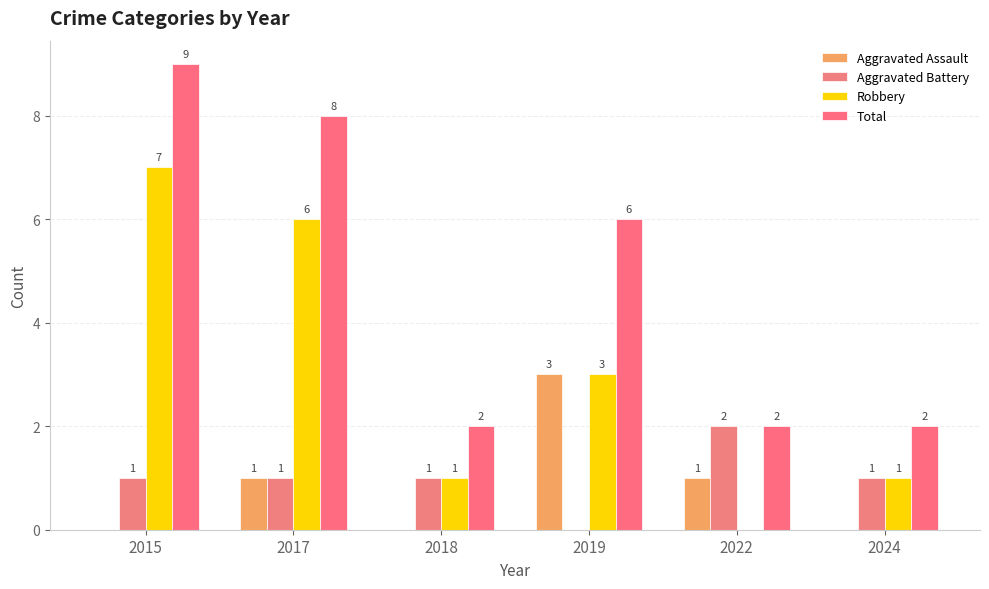

Reading right to left, what are all the values shown in this chart?

Aggravated Assault: 2024=0	2022=1	2019=3	2018=0	2017=1	2015=0
Aggravated Battery: 2024=1	2022=2	2019=0	2018=1	2017=1	2015=1
Robbery: 2024=1	2022=0	2019=3	2018=1	2017=6	2015=7
Total: 2024=2	2022=2	2019=6	2018=2	2017=8	2015=9